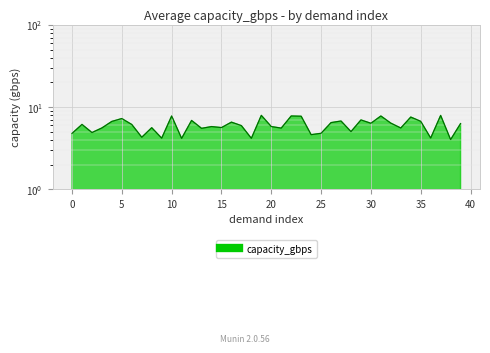

Is it true that the value at 38 is 6.1?

False